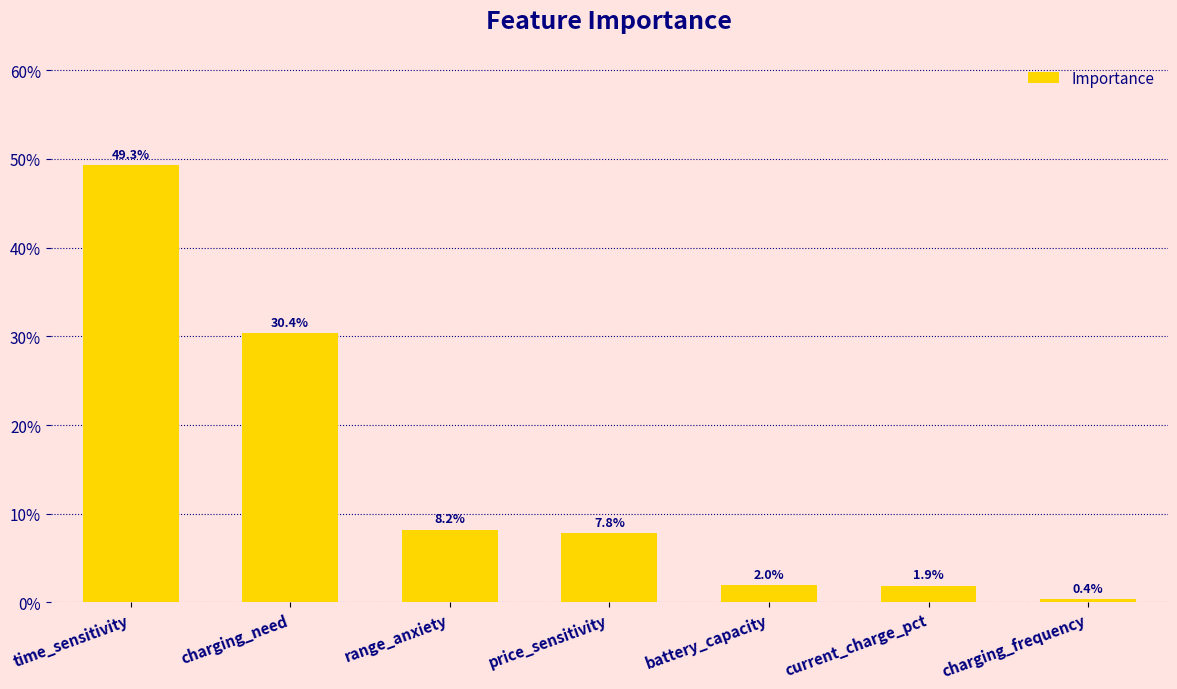

Are the bars horizontal?

No